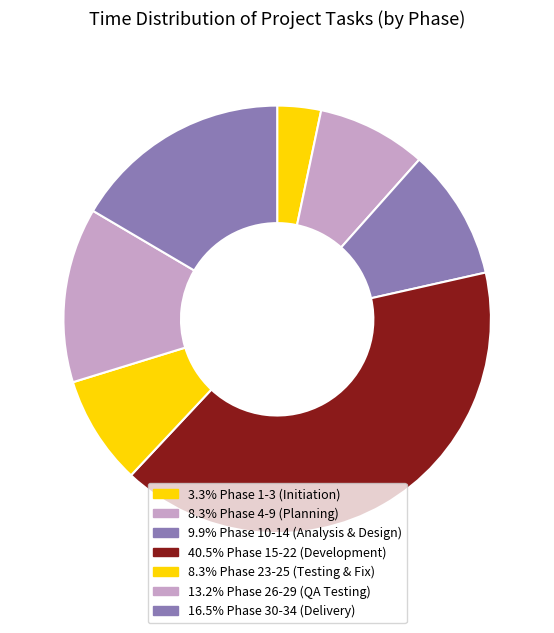

How many slices are in this pie chart?

7